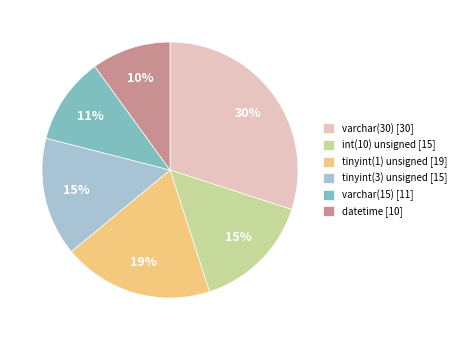

Do tinyint(1) unsigned and tinyint(3) unsigned together represent more than half of the pie?

No